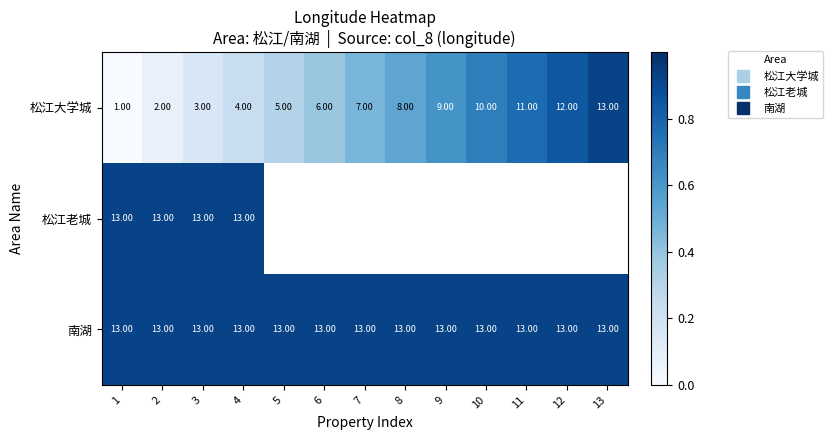

Is it true that 松江大学城 equals 0.8 at 7?

False